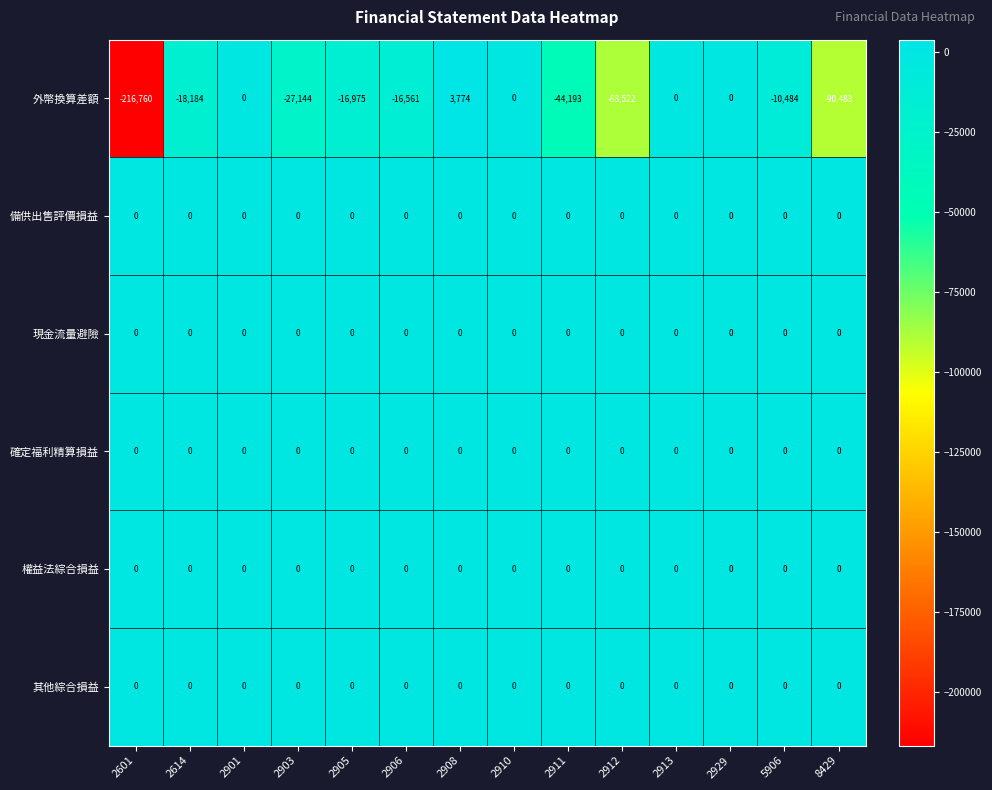

What is the total value across all series at 2908?

3774